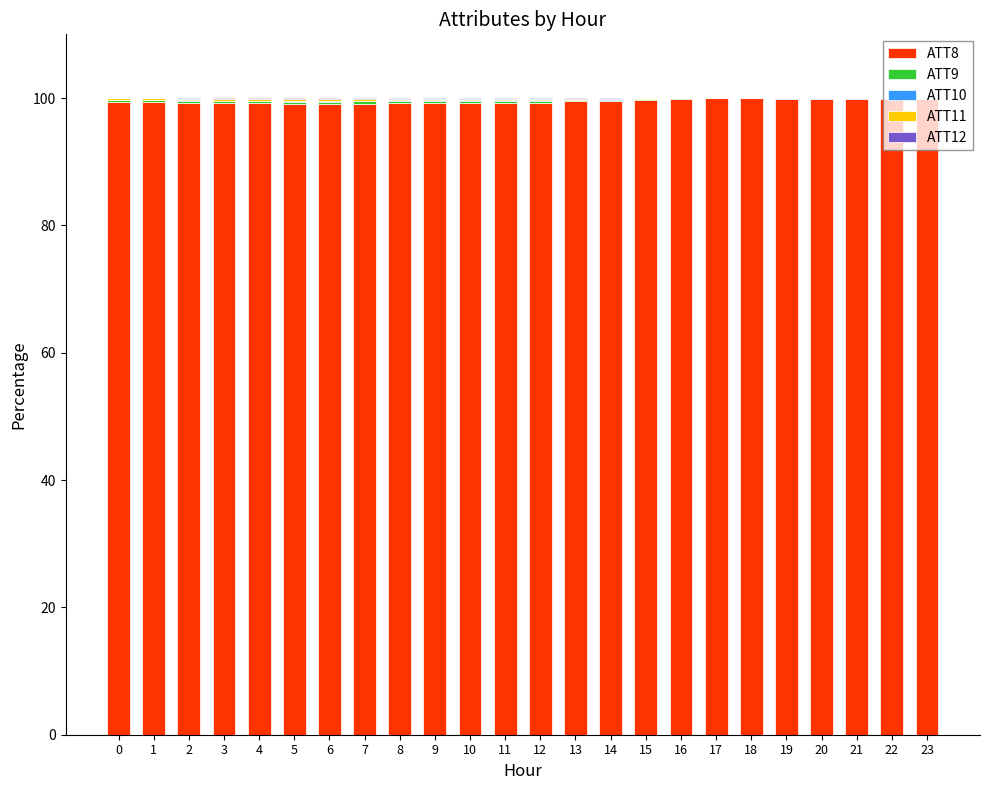

Is it true that ATT8 equals 99.9 at 23?

True